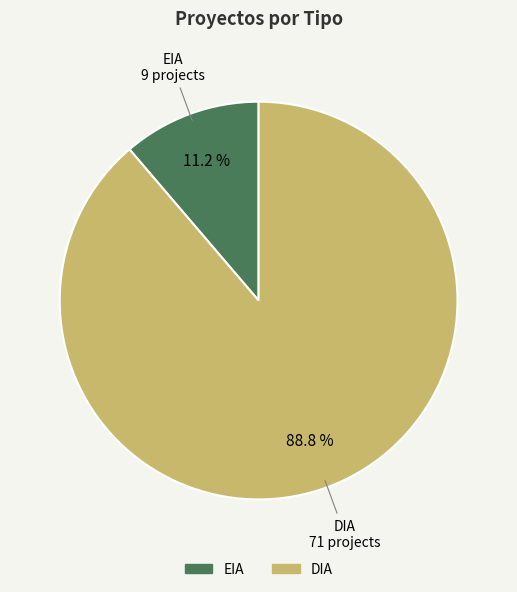

Which category has the smallest portion of the pie?

EIA